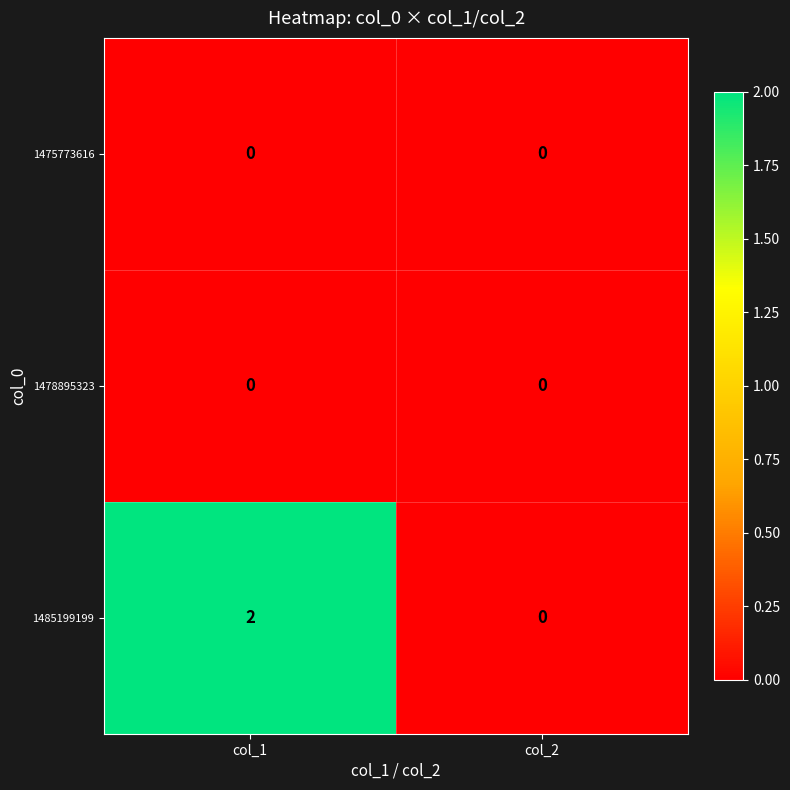

Which series has the largest total across all categories?

1485199199